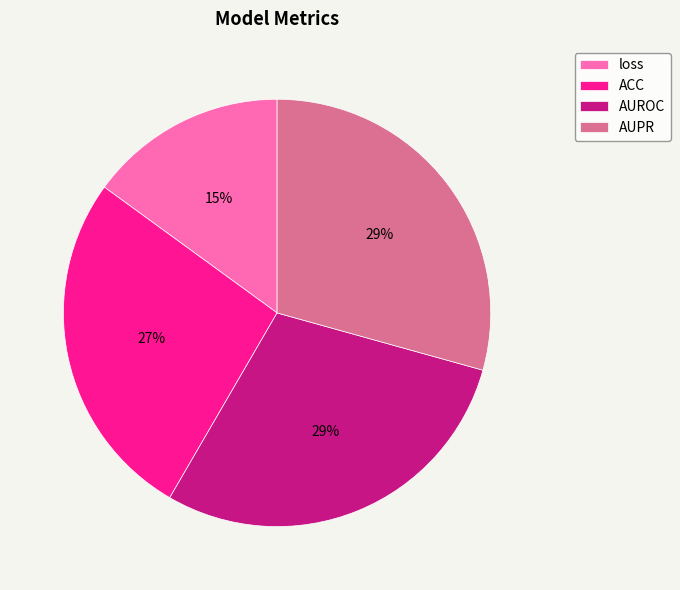

Which category has the smallest portion of the pie?

loss